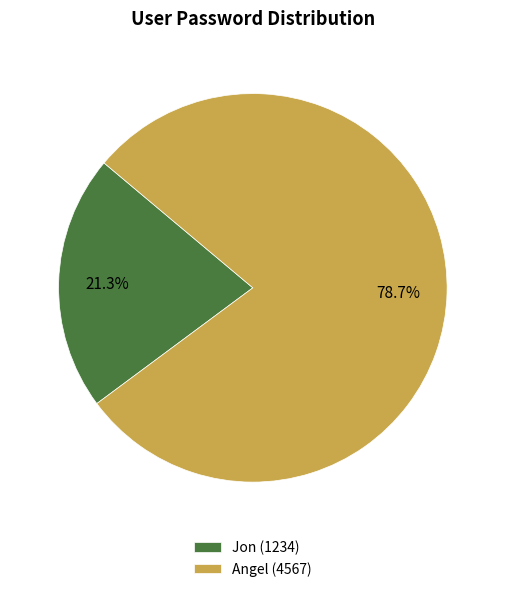

To the nearest percent, what percentage of the pie is Jon?

21%